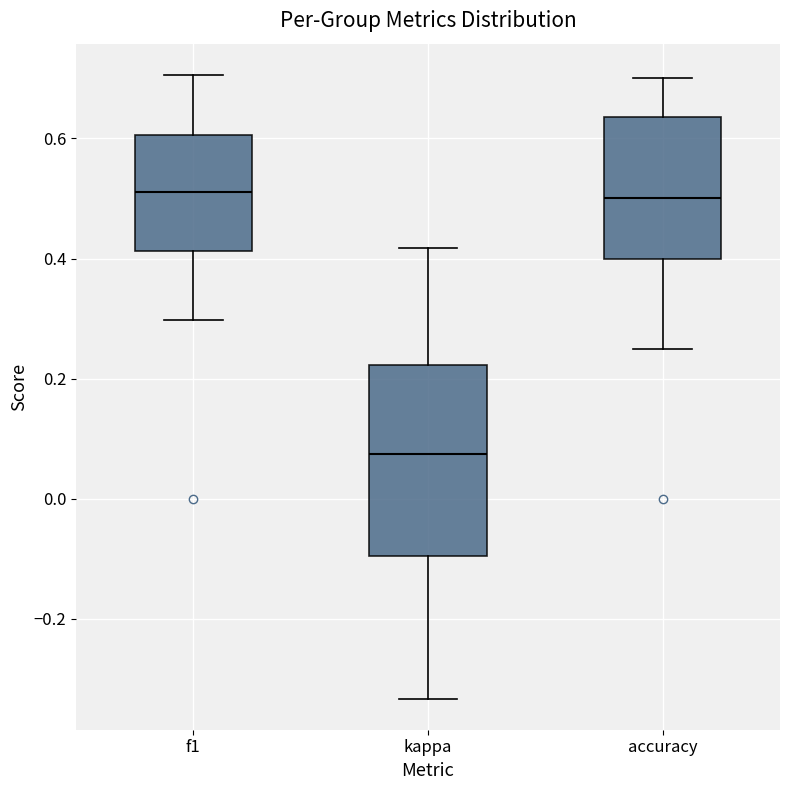

Which box is the tallest, from its lower edge to its upper edge?

kappa